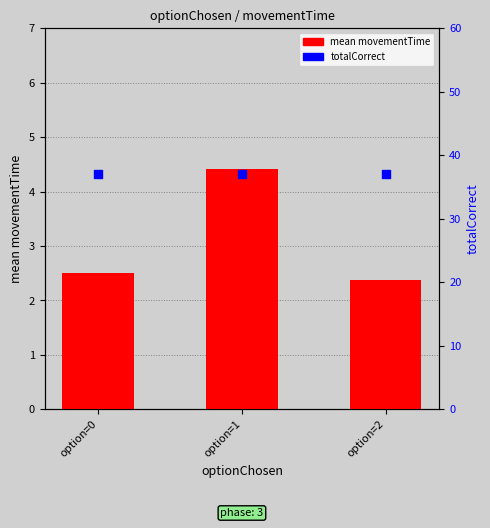

What are all the series names shown in the legend?

mean movementTime, totalCorrect